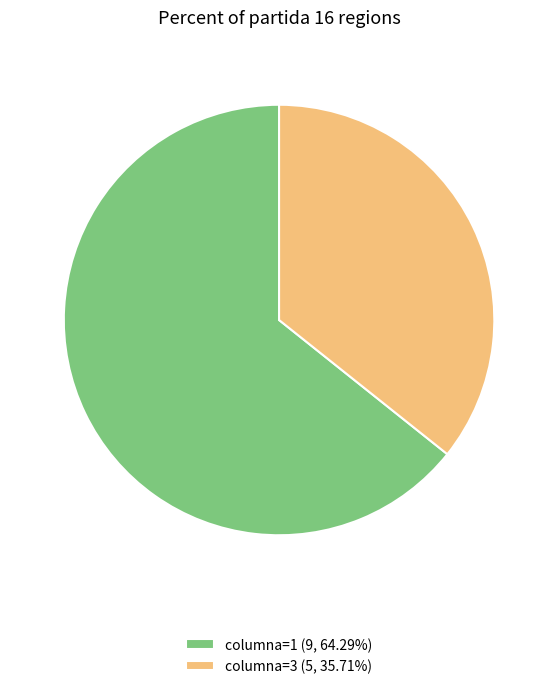

Does columna=3 (5, 35.71%) account for over 50% of the chart?

No